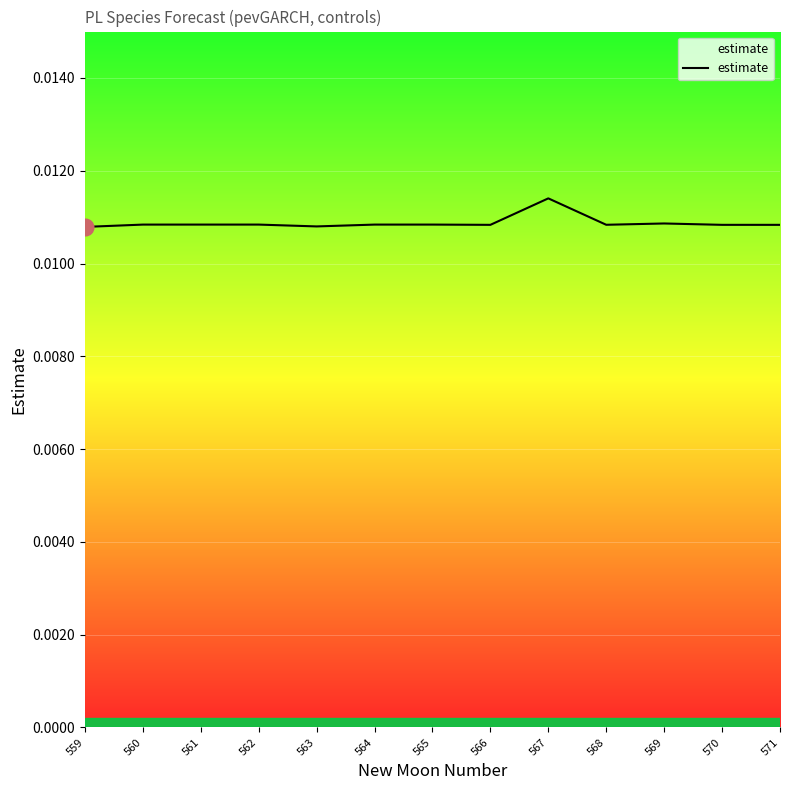

Which label corresponds to the largest value in the chart?

567